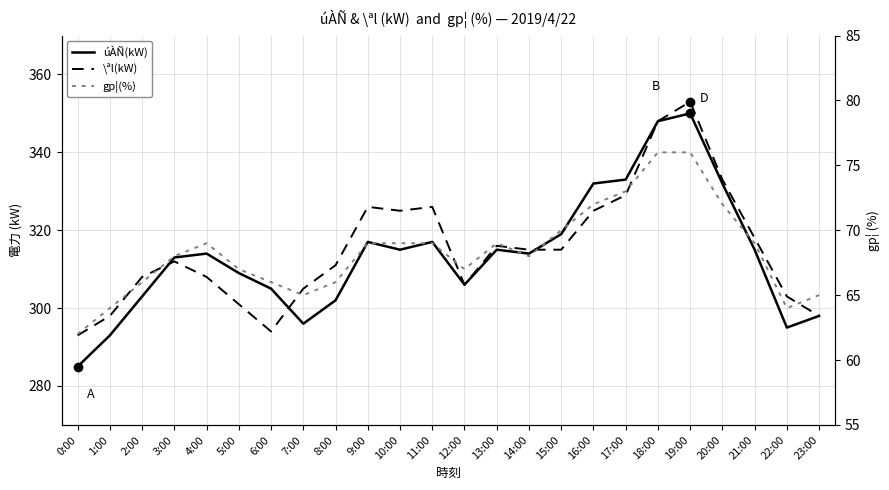

How many lines are shown in the chart?

3